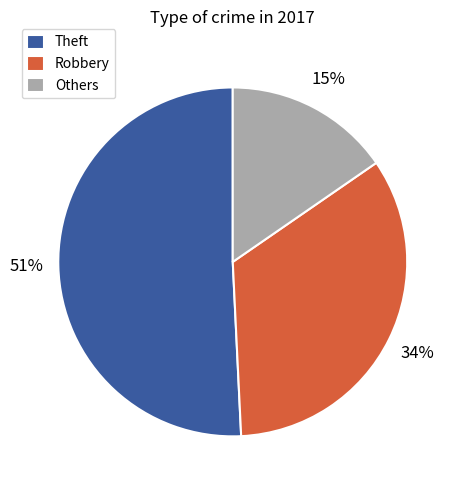

What percentage is the Theft slice, to the nearest percent?

51%